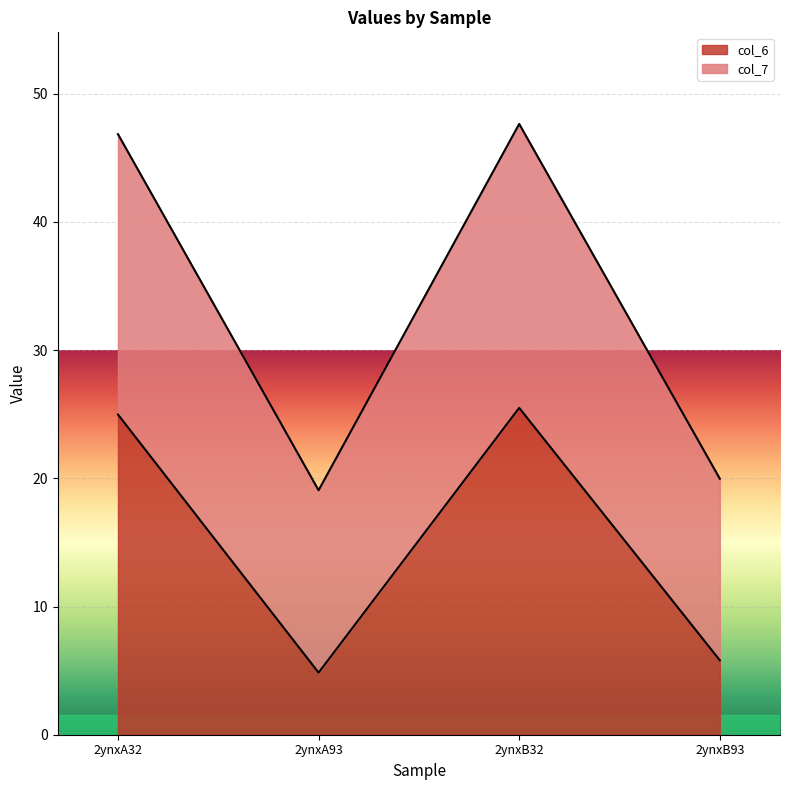

What is the value of the col_6 point at the 2nd from the left?

4.8